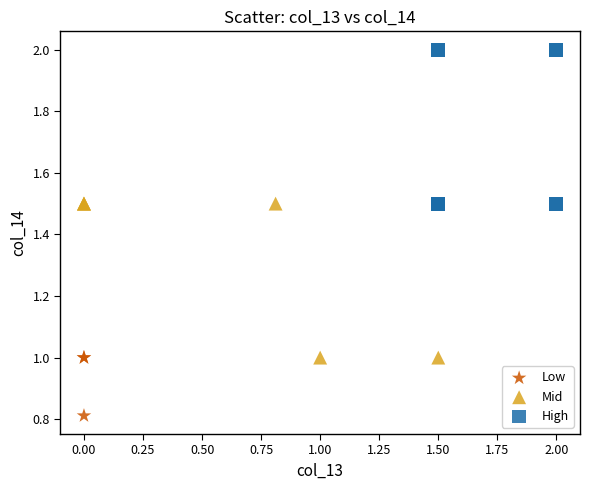

Which series contains the highest Y value?

High